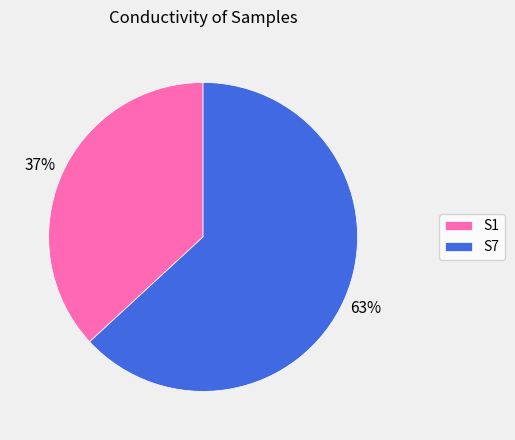

To the nearest percent, what portion does S1 represent?

37%